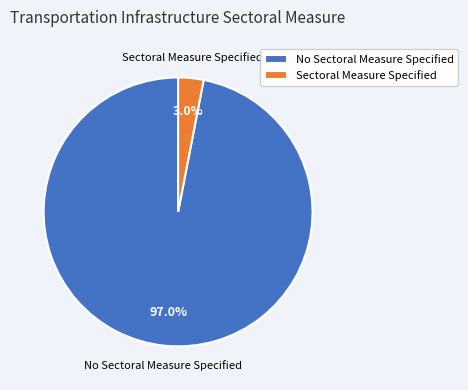

Rank the categories by value from lowest to highest.

Sectoral Measure Specified, No Sectoral Measure Specified